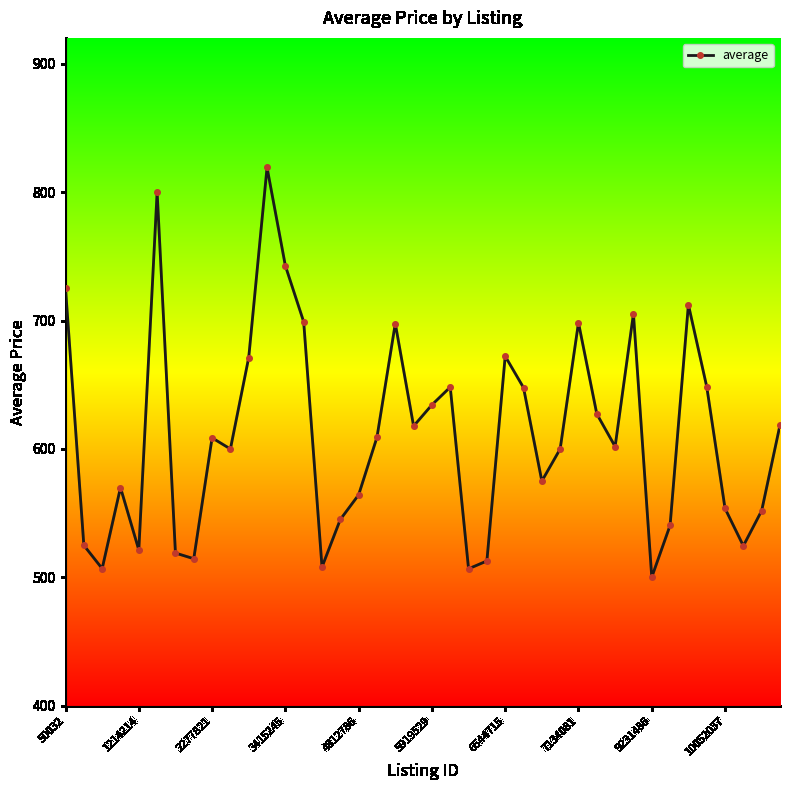

What is the maximum value shown in the chart?

819.1